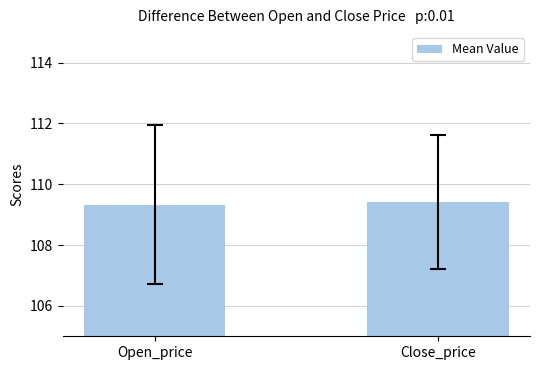

At which label is the value closest to 109?

Open_price